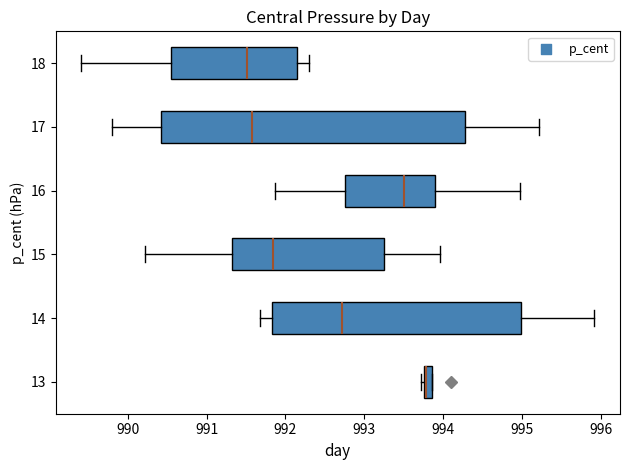

Comparing the boxes themselves (not the whiskers), which one is the widest?

17